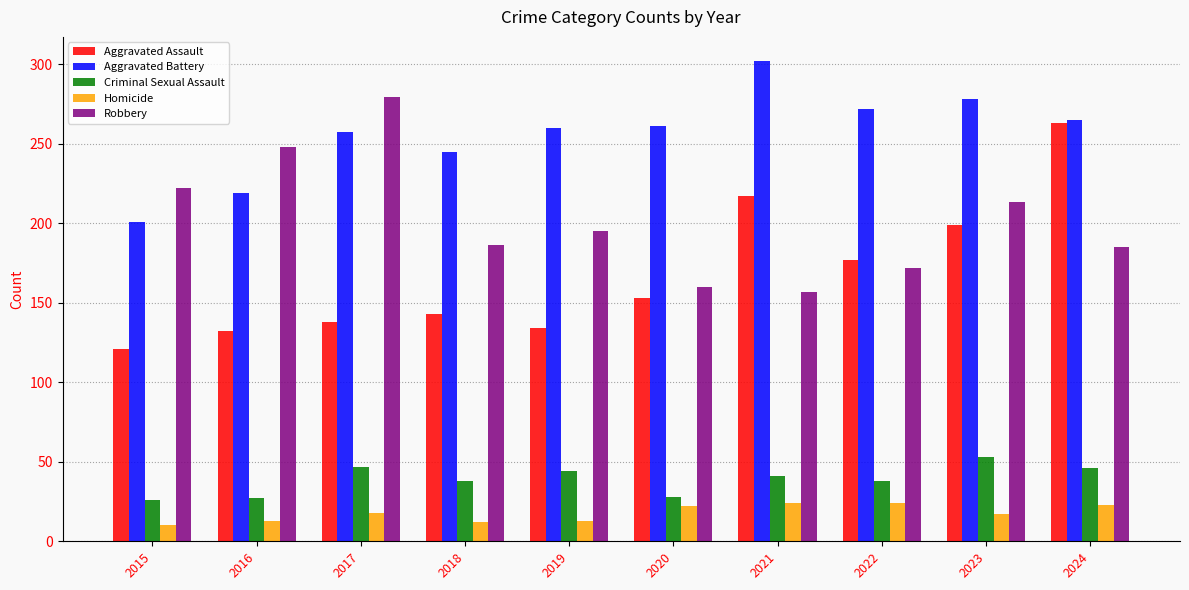

What is the maximum value for Aggravated Battery?

302